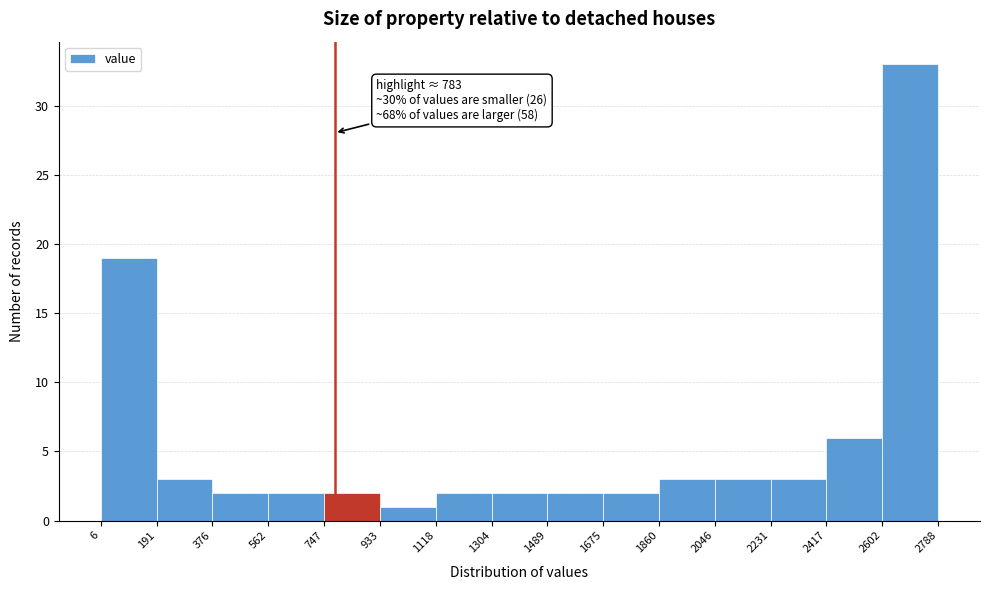

Over which range of the x-axis is the bar tallest?

2602 to 2788